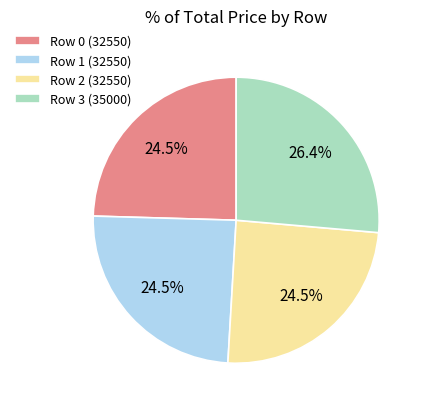

Approximately how many times larger is the value at Row 2 (32550) compared to Row 3 (35000)?

0.9